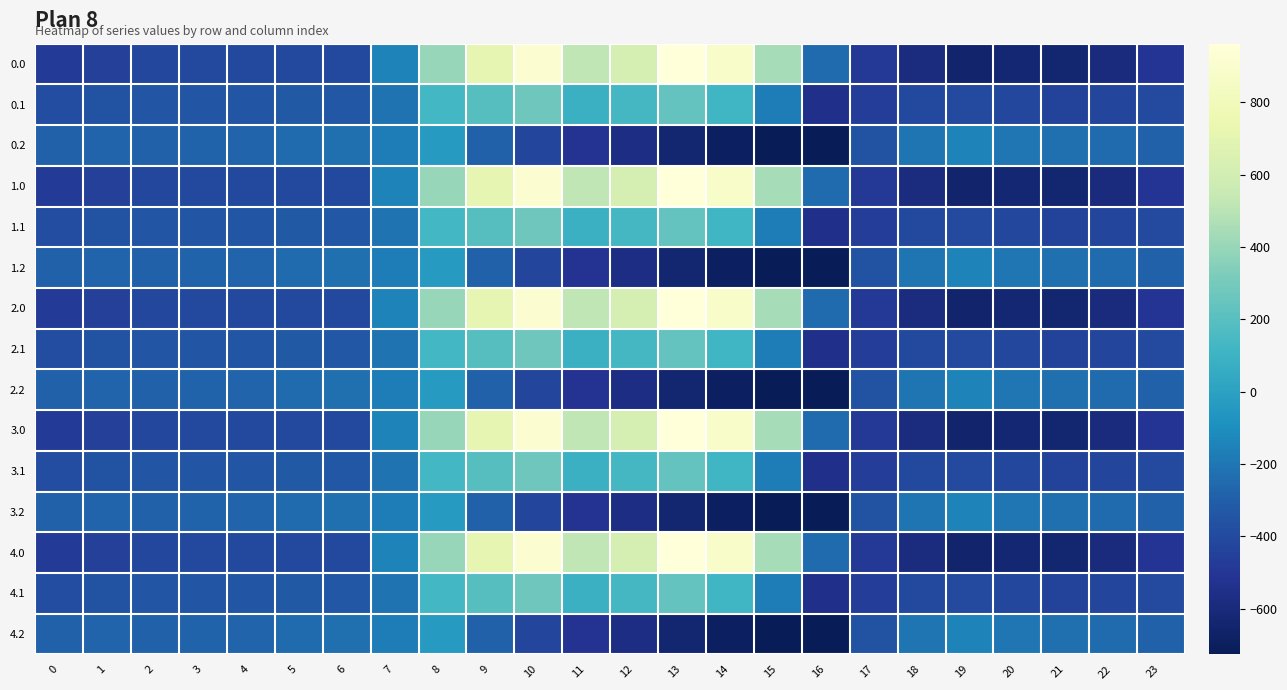

Which has a higher value, 14 or 0?

14